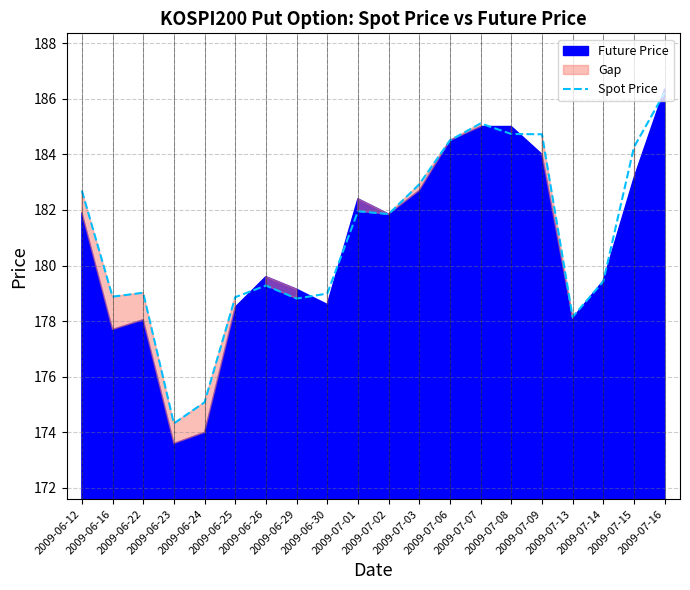

List the labels in order of value, smallest first.

2009-06-23, 2009-06-24, 2009-07-13, 2009-06-29, 2009-06-25, 2009-06-16, 2009-06-30, 2009-06-22, 2009-06-26, 2009-07-14, 2009-07-02, 2009-07-01, 2009-06-12, 2009-07-03, 2009-07-15, 2009-07-06, 2009-07-09, 2009-07-08, 2009-07-07, 2009-07-16